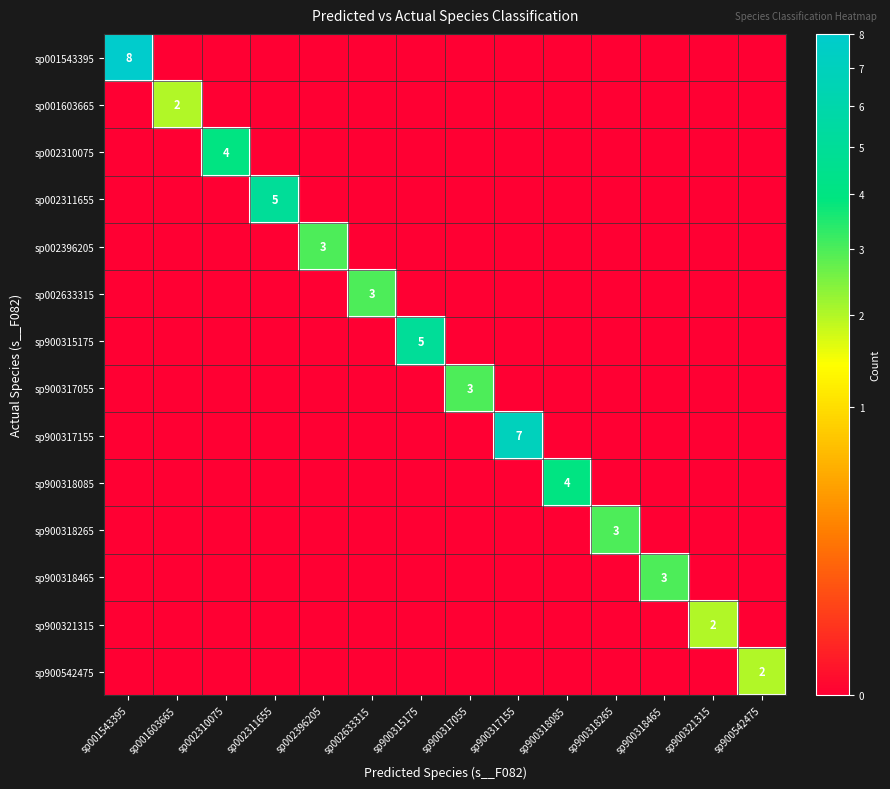

True or false: sp900315175 has a value of 0 at sp900317055.

True